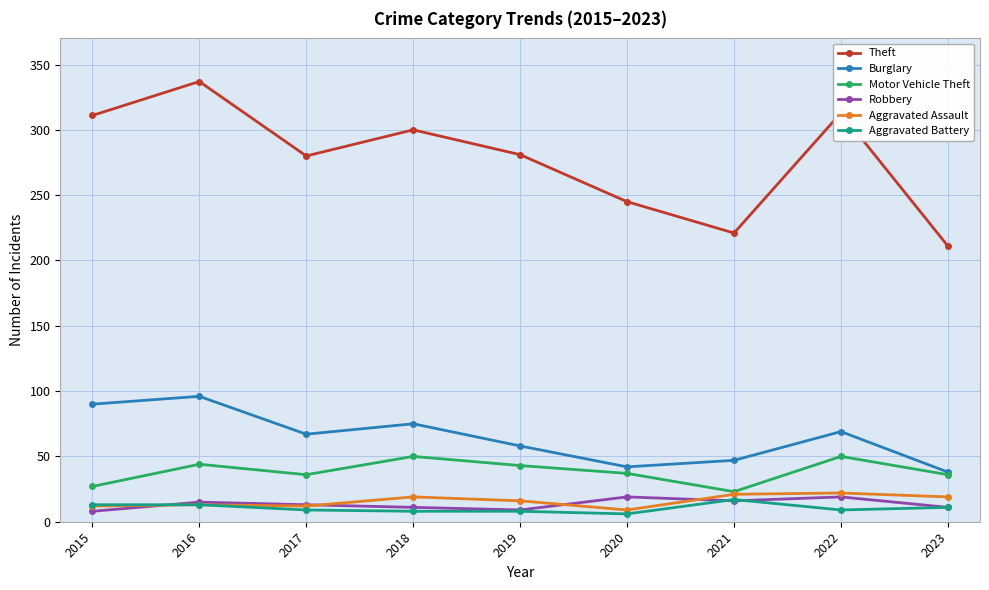

What is the difference between the Motor Vehicle Theft values at 2016 and 2018?

6